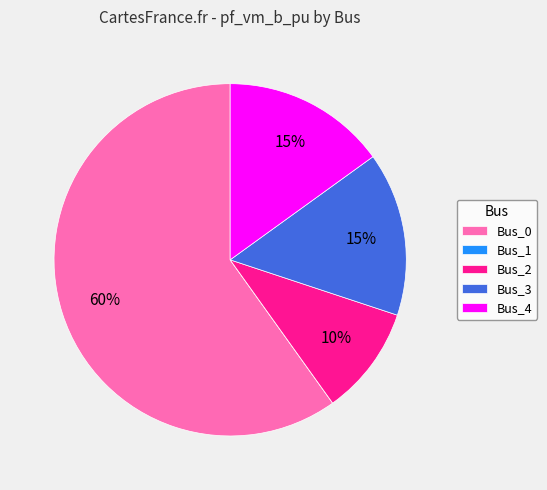

What percentage is the Bus_2 slice, to the nearest percent?

10%